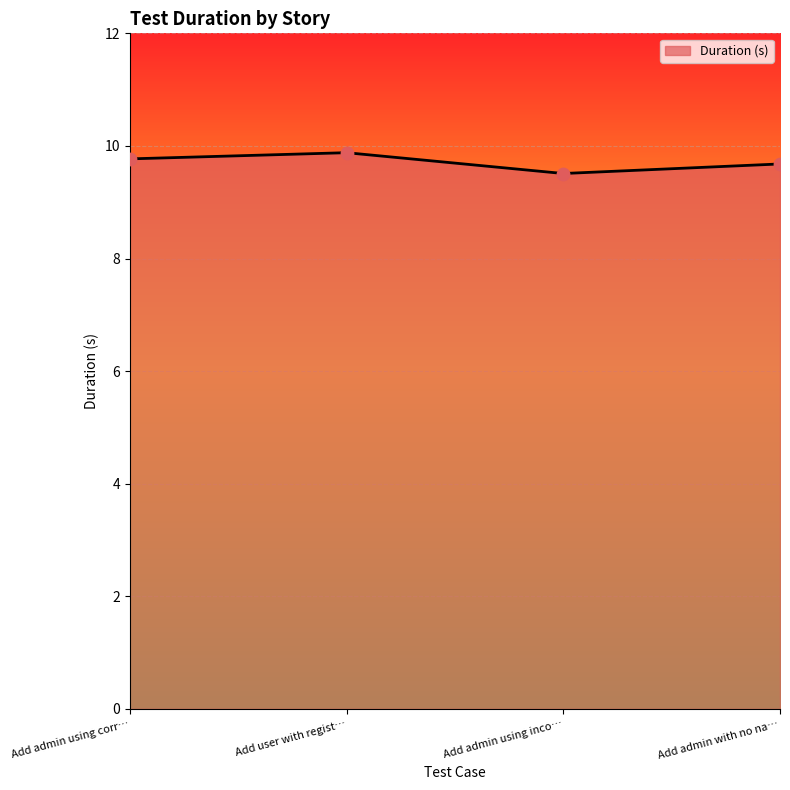

What is the ratio of the value at Add admin using inco… to the value at Add admin using corr…?

1.0